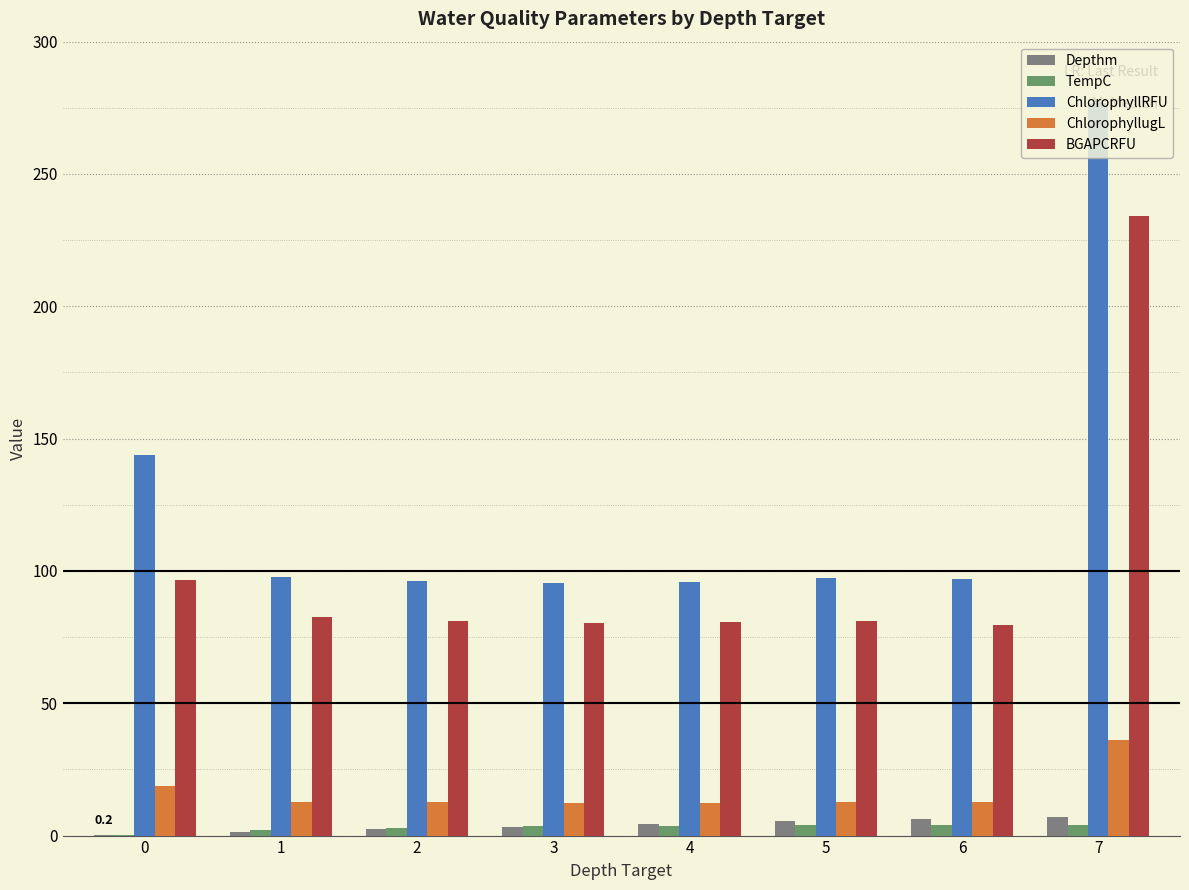

The BGAPCRFU series shows 419.3 at 7. True or false?

False